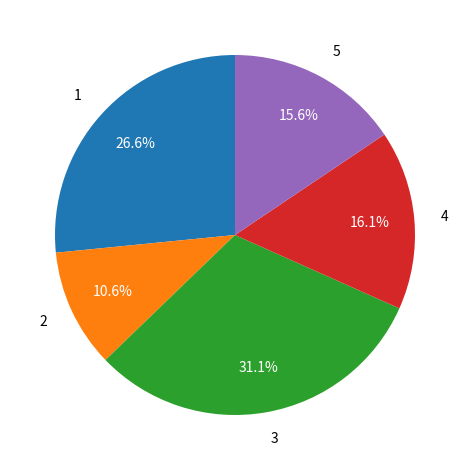

What is the largest slice in the pie chart?

3